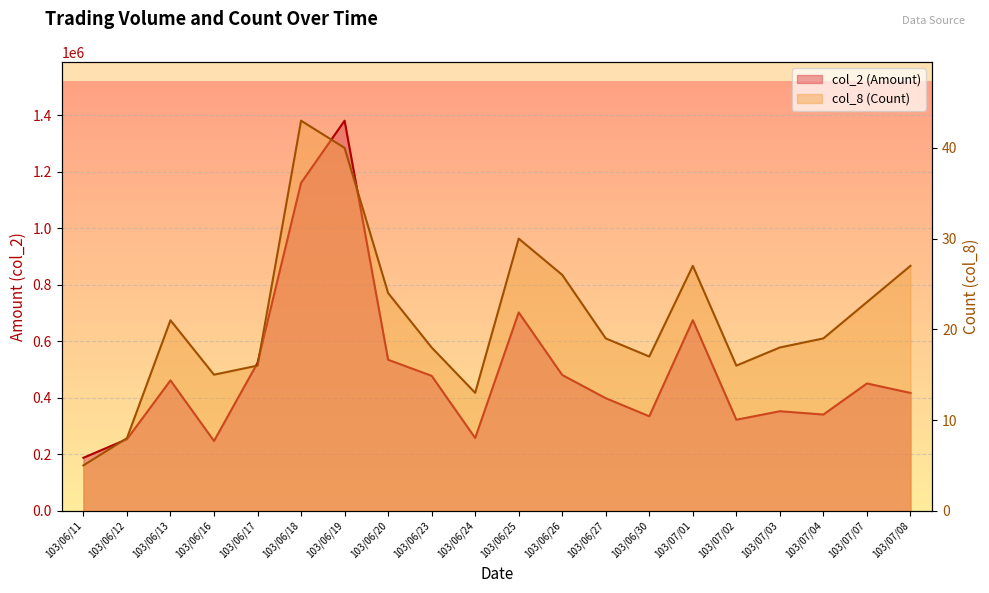

Between 103/06/18 and 103/06/20, which series saw the biggest shift?

col_2 (Amount)